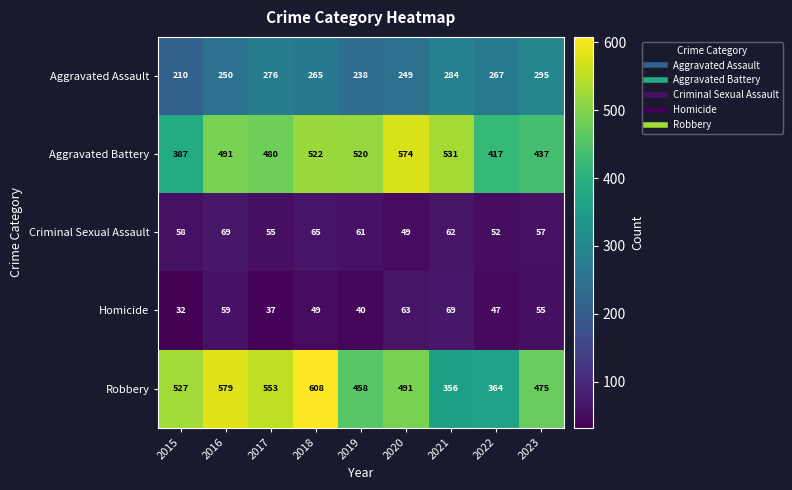

True or false: Robbery has a value of 925 at 2018.

False